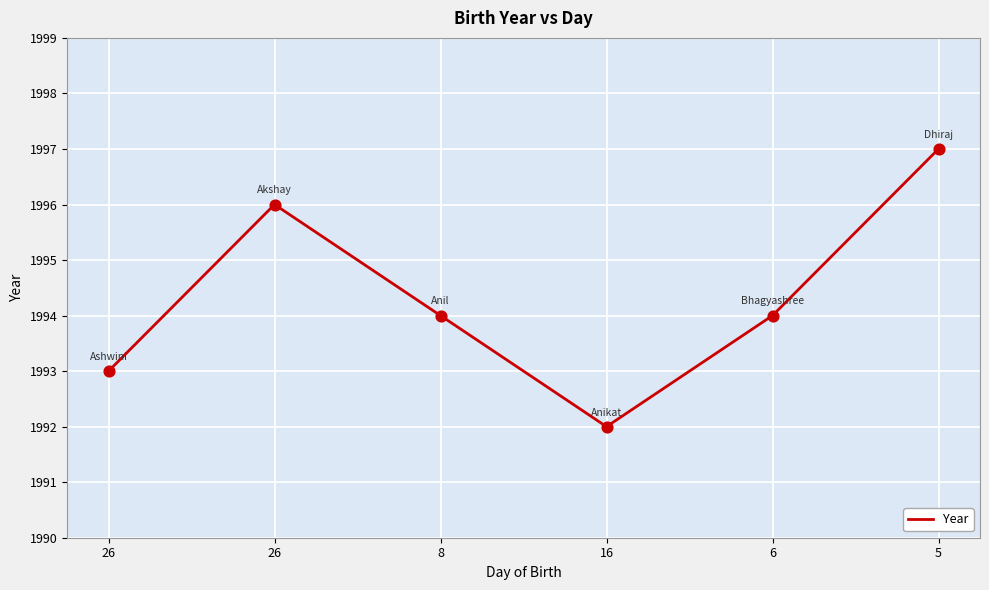

What is the change in value from 26 to 5?

+4